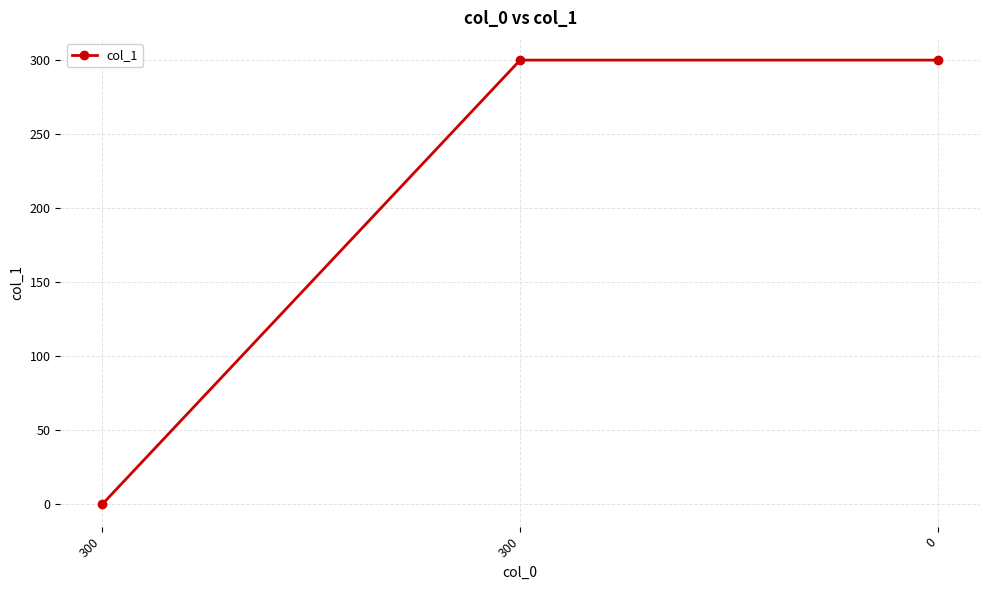

How many values are below 300?

1